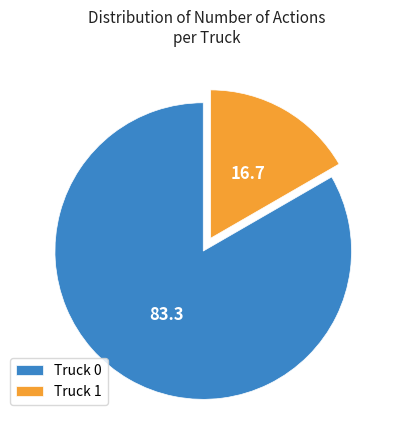

Rank the categories by value from highest to lowest.

Truck 0, Truck 1